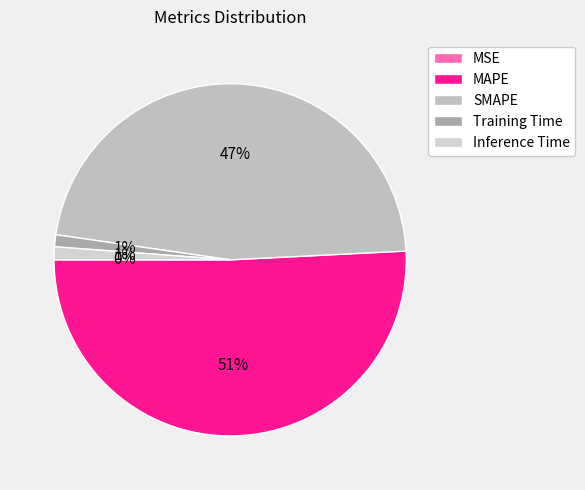

Which category has the biggest portion of the pie?

MAPE